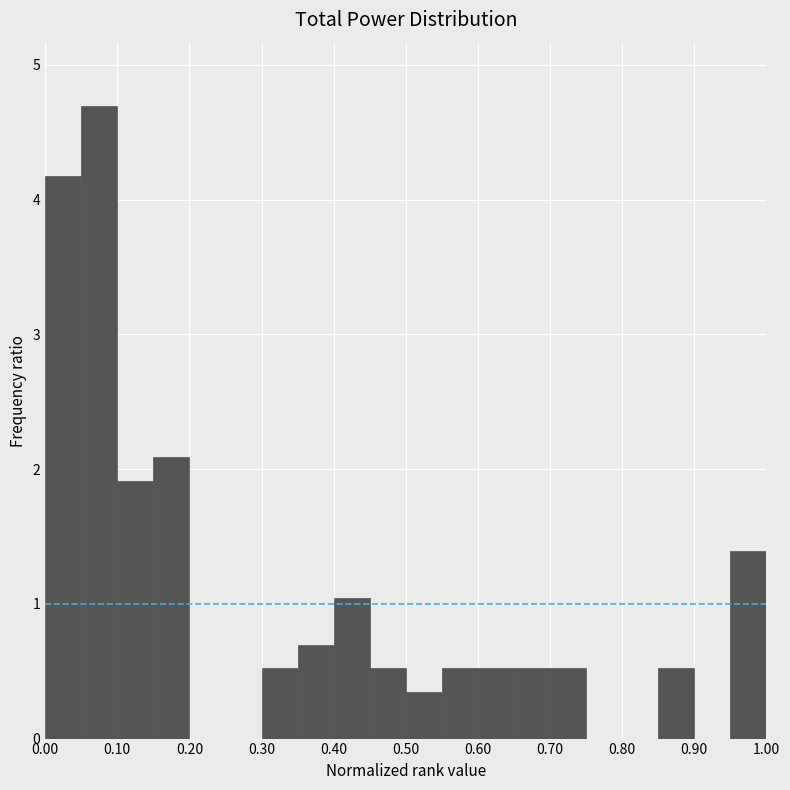

Reading left to right, list every bar in this chart as the range it spans on the x-axis followed by its height. The values are not printed on the chart, so give them approximately, as read against the axis.

0.00 to 0.05: 4.2
0.05 to 0.10: 4.7
0.10 to 0.15: 1.9
0.15 to 0.20: 2.1
0.20 to 0.25: 0
0.25 to 0.30: 0
0.30 to 0.35: 0.5
0.35 to 0.40: 0.7
0.40 to 0.45: 1.0
0.45 to 0.50: 0.5
0.50 to 0.55: 0.3
0.55 to 0.60: 0.5
0.60 to 0.65: 0.5
0.65 to 0.70: 0.5
0.70 to 0.75: 0.5
0.75 to 0.80: 0
0.80 to 0.85: 0
0.85 to 0.90: 0.5
0.90 to 0.95: 0
0.95 to 1.00: 1.4